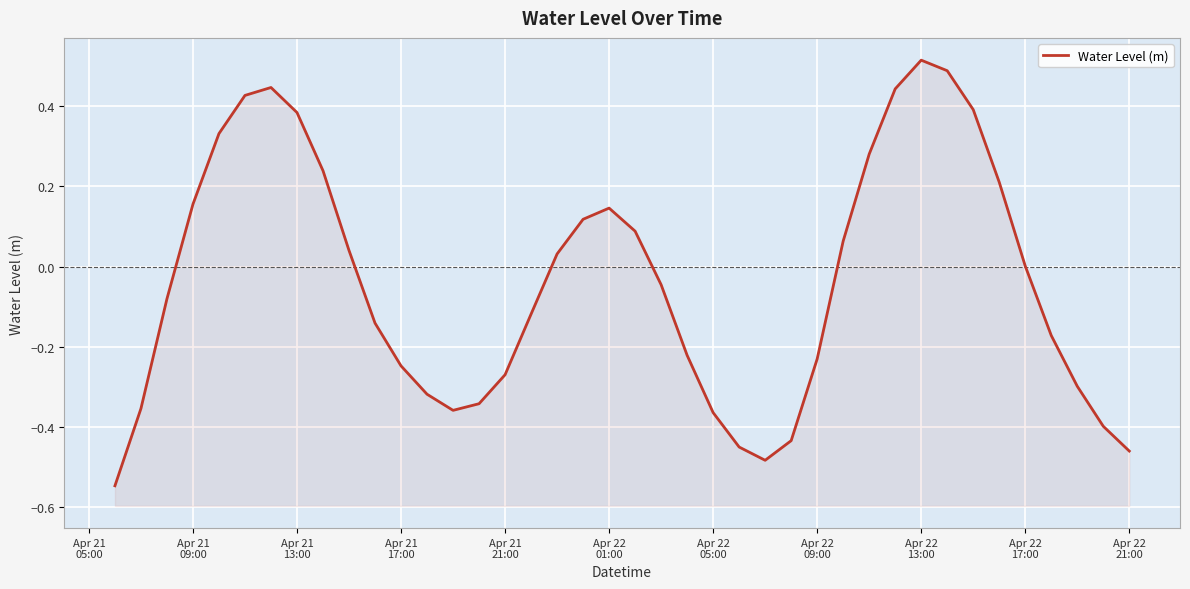

How many lines are shown in the chart?

1